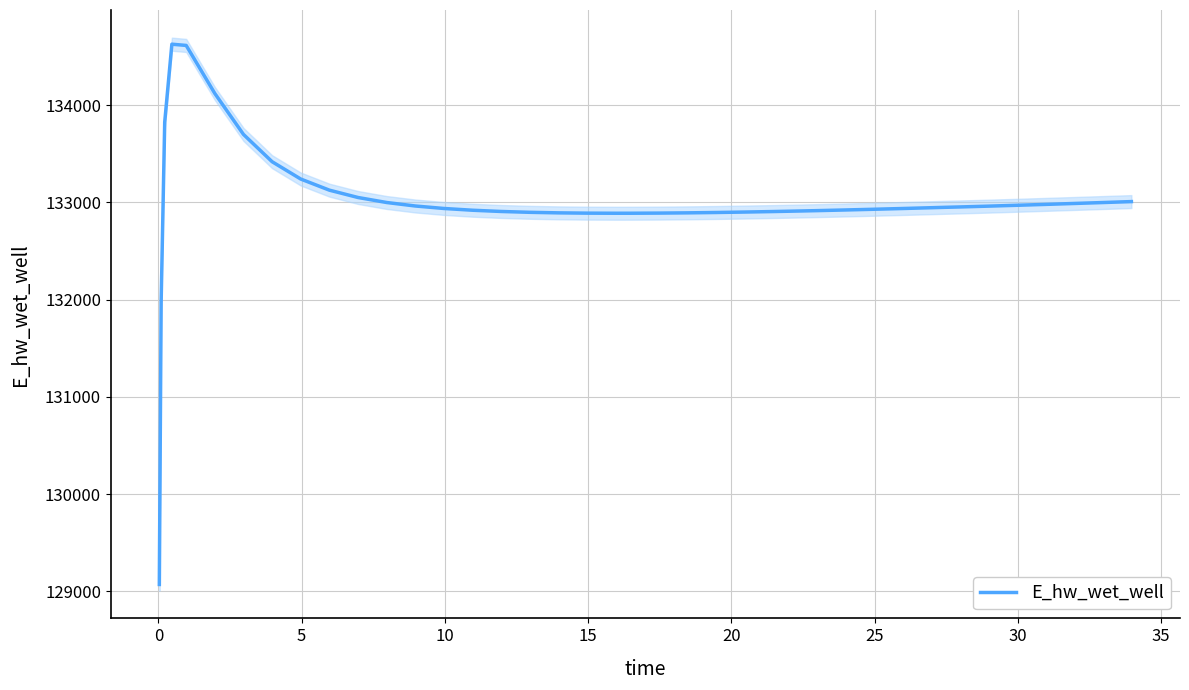

What is the minimum value for E_hw_wet_well?

129070.3